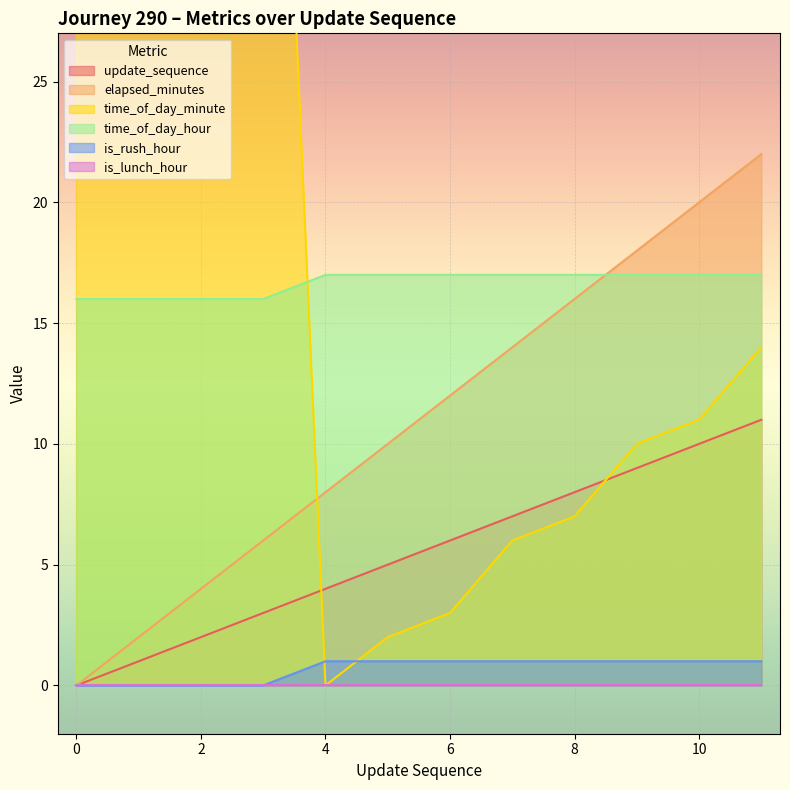

How many data points in elapsed_minutes are above 12?

5